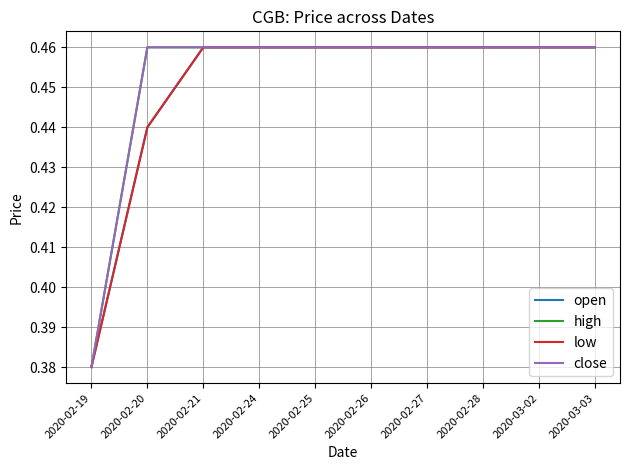

Does the chart display data point markers on the line(s)?

No